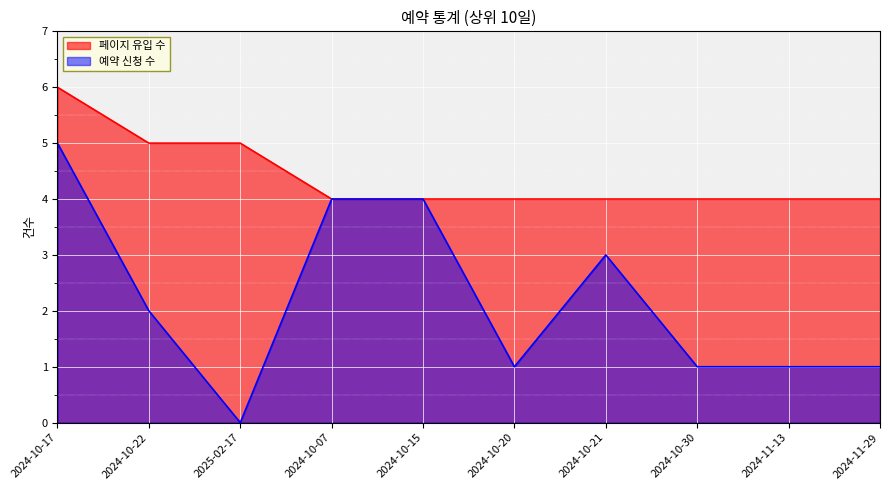

What is the spread (max minus min) of values at 2024-10-21?

1